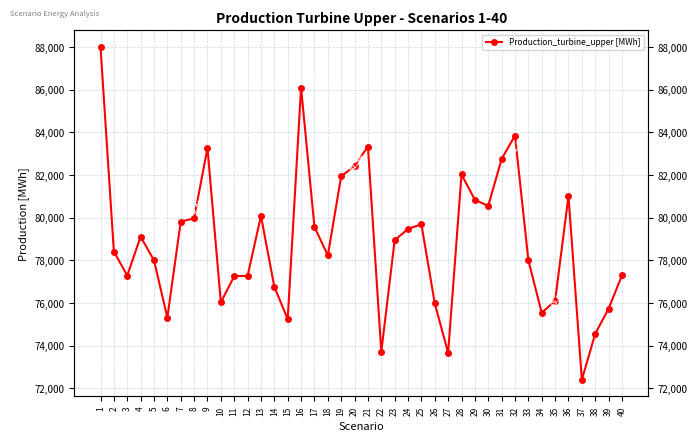

What is the difference between the maximum and second lowest values?

14334.0